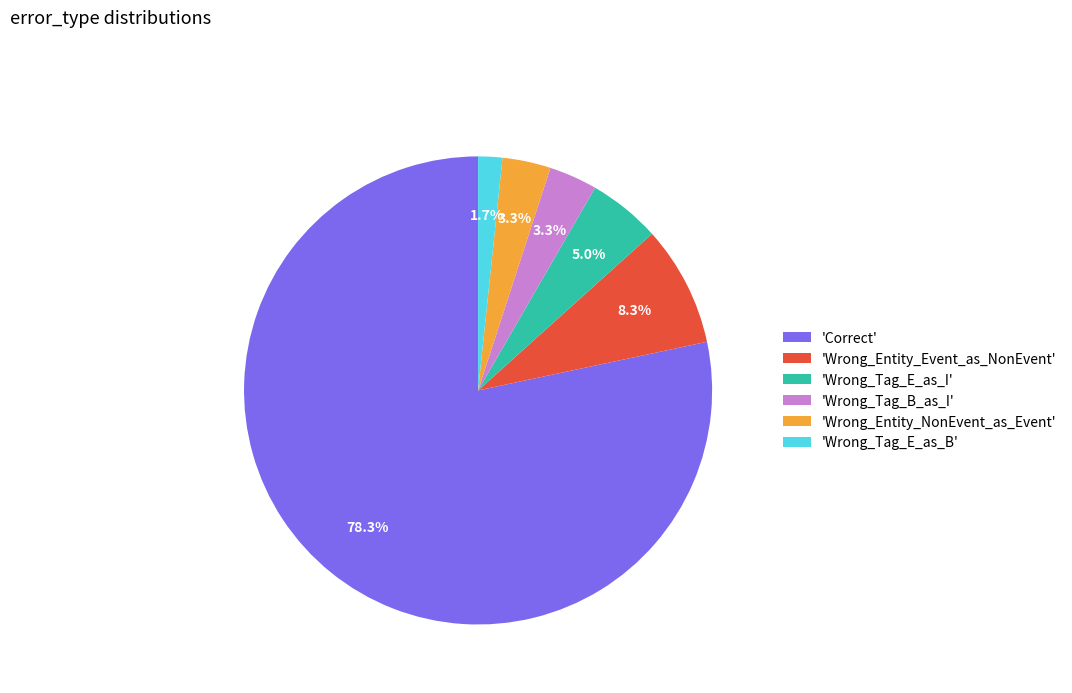

How much of the chart is everything except 'Wrong_Entity_Event_as_NonEvent'?

91.7%